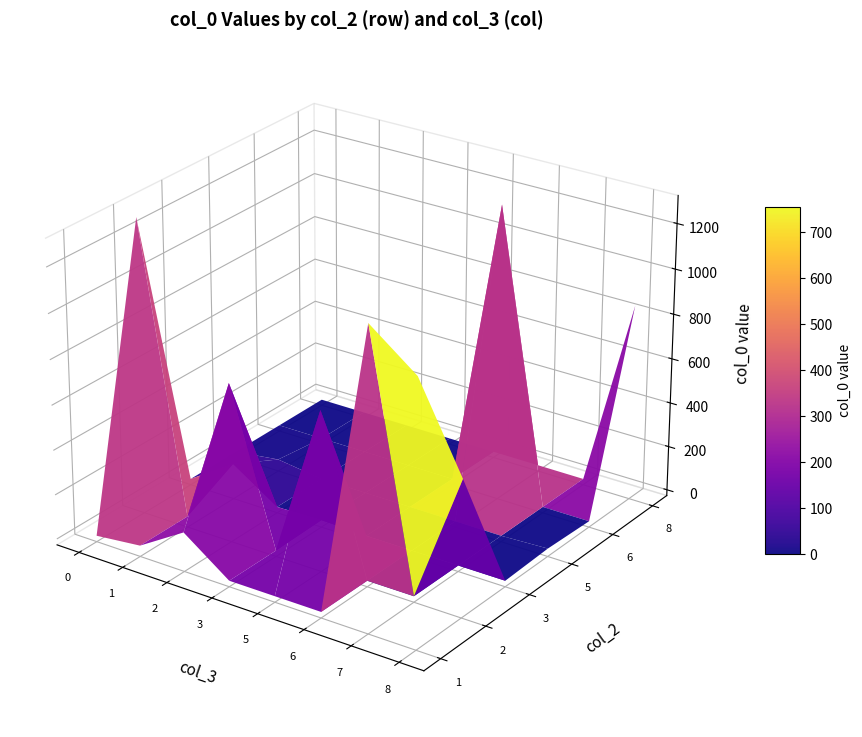

What is the sum of all 2 values?

50